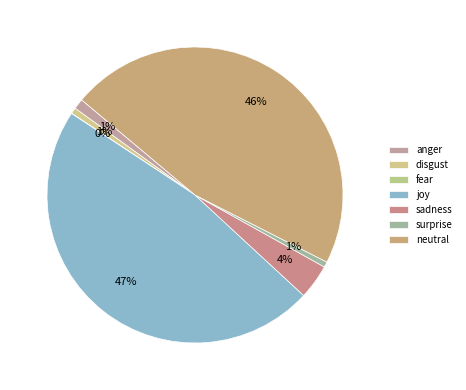

Is joy the majority of the pie?

No